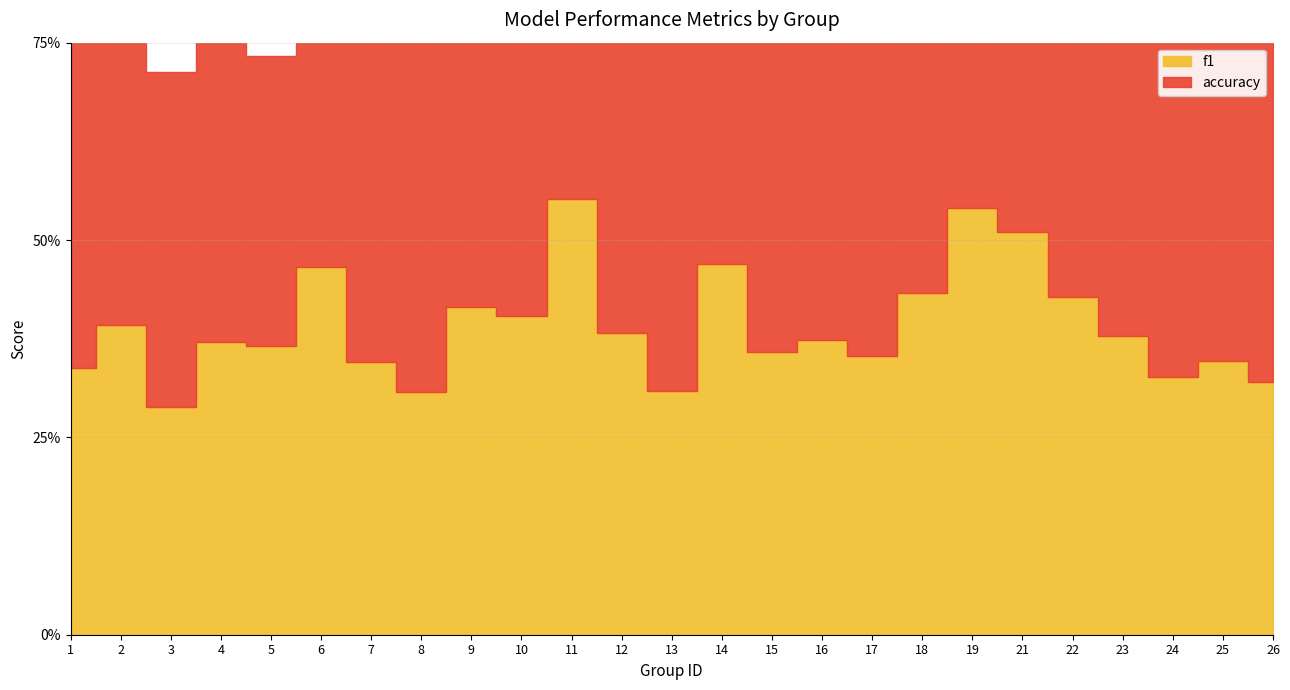

True or false: accuracy and f1 intersect in this chart.

False